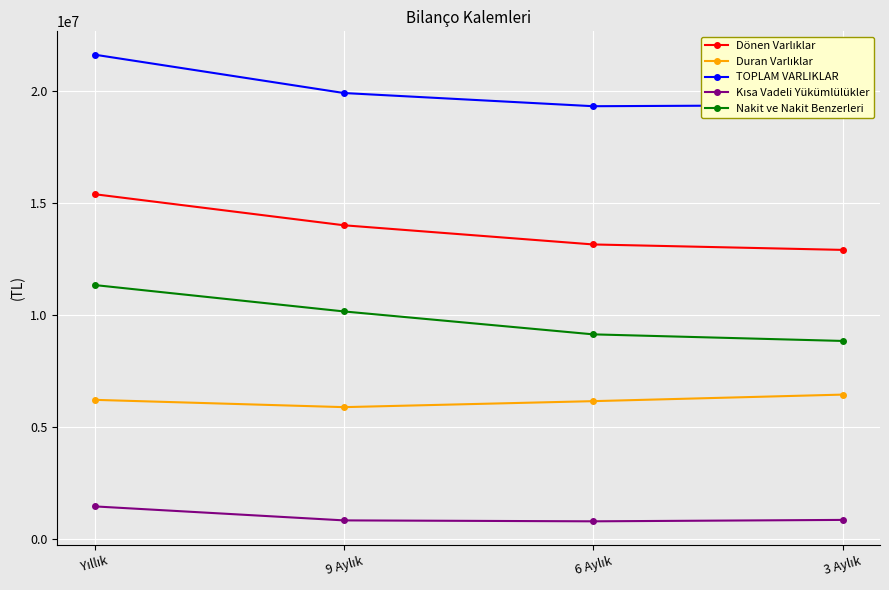

At how many categories does at least one series exceed 15351187?

4